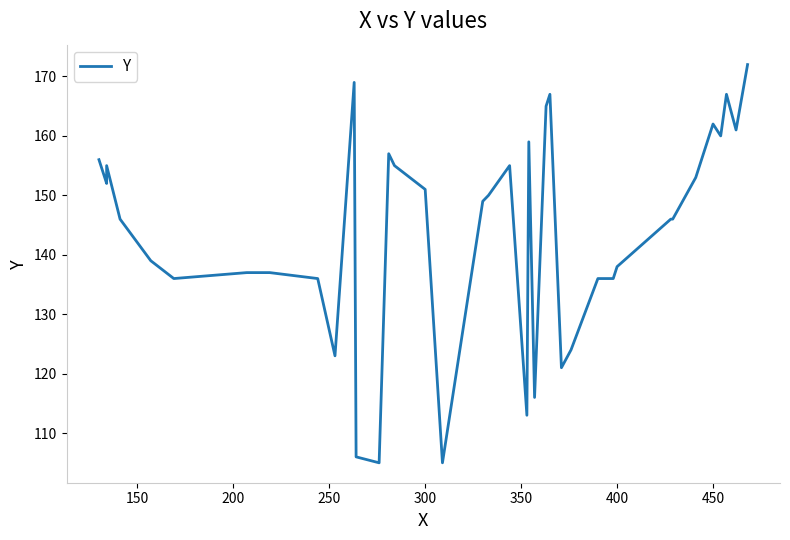

How many data points are above 150?

19